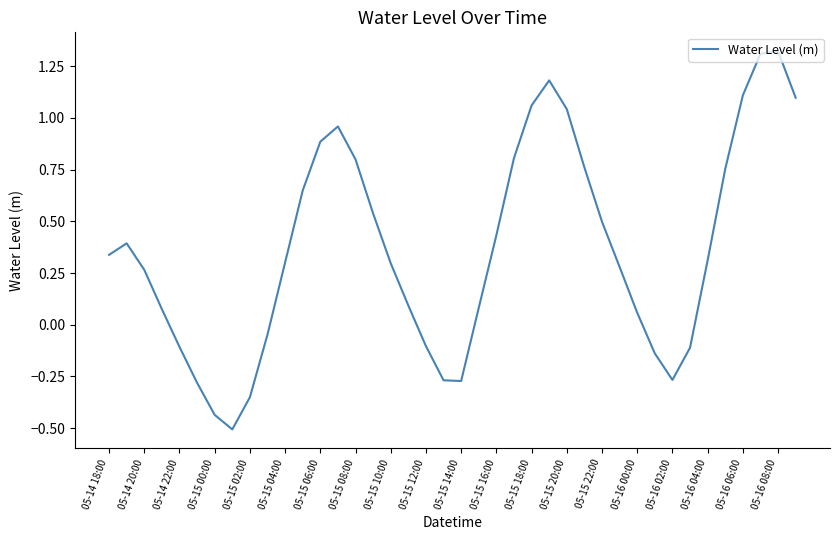

What is the minimum value shown in the chart?

-0.5